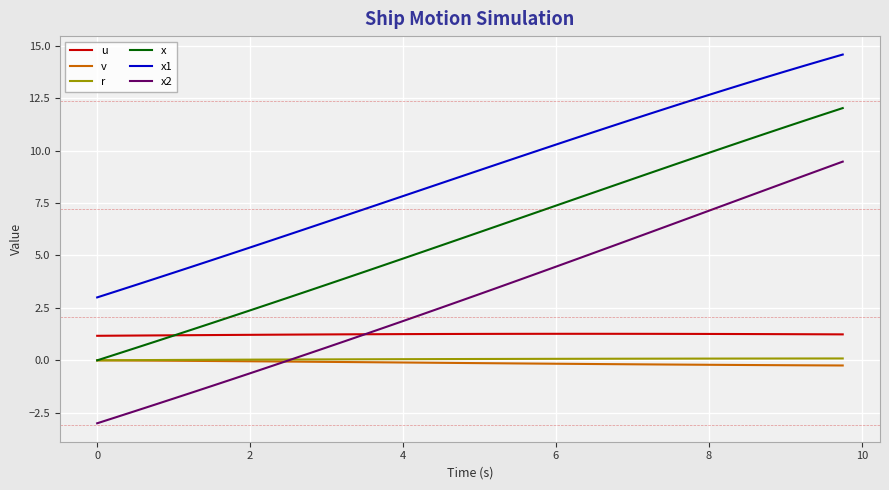

What is the lowest value of the u series?

1.2